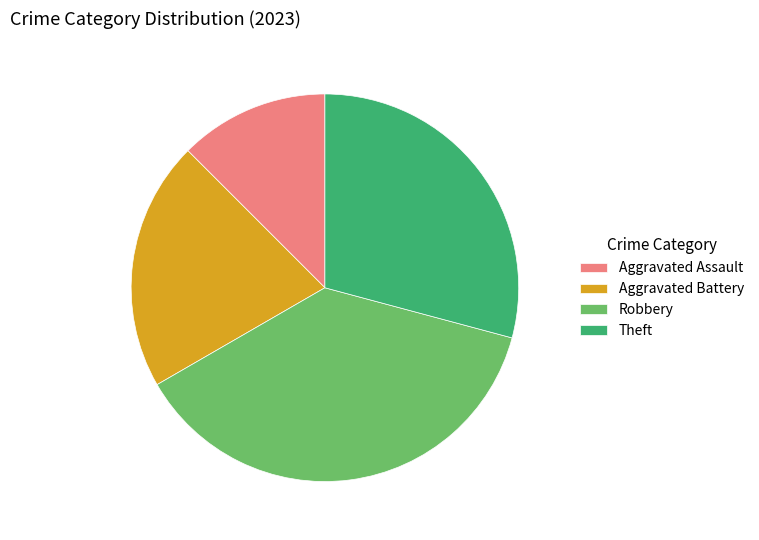

Is it true that Aggravated Assault is 3% of the pie?

False